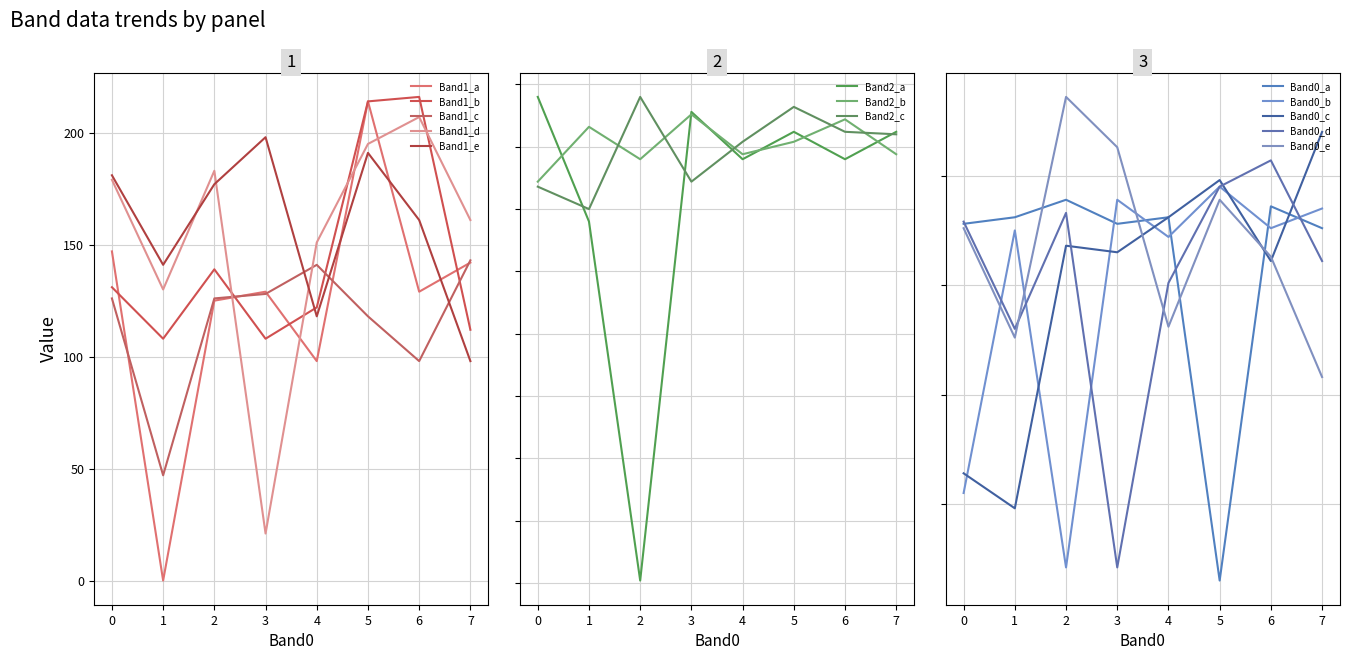

What is the maximum value shown in the chart?

216